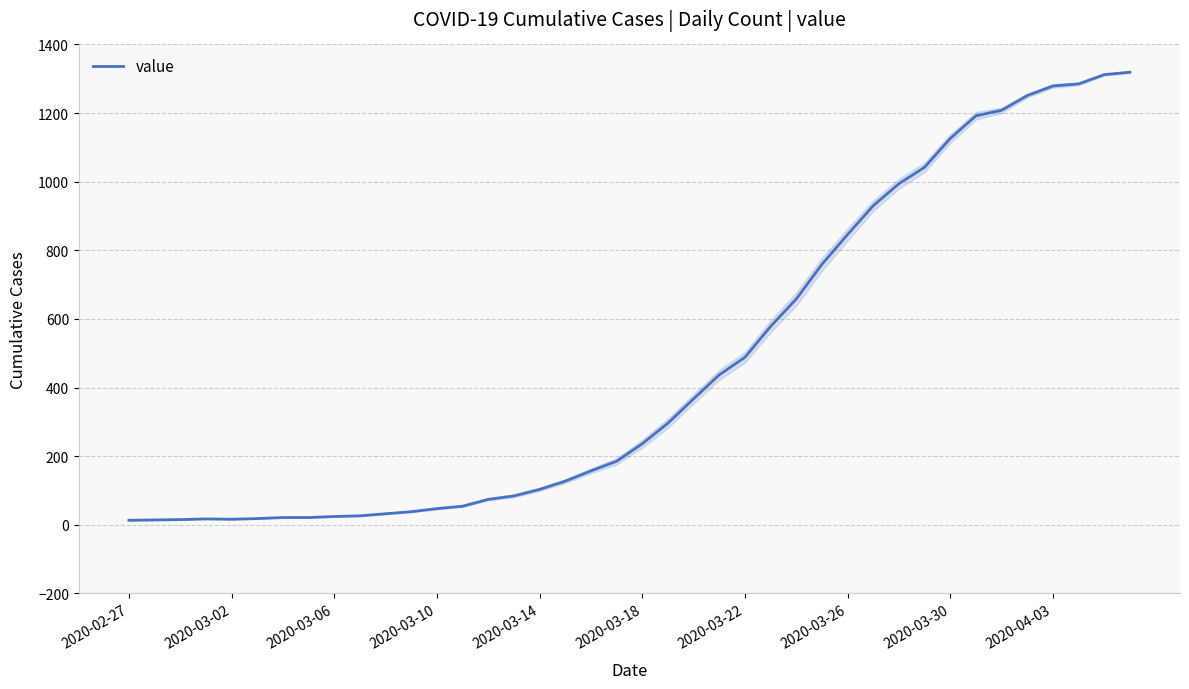

What position from the left is 25?

26